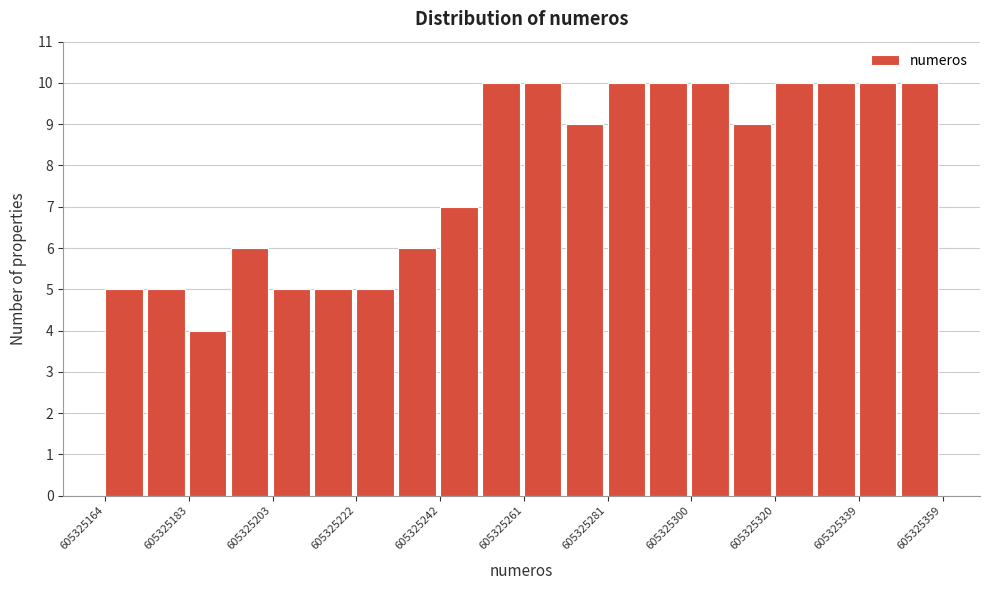

How tall is the bar that spans 605325242 to 605325252 on the x-axis? Neither the bar edges nor the heights are printed on the chart, so give them approximately, as read against the axes.

7